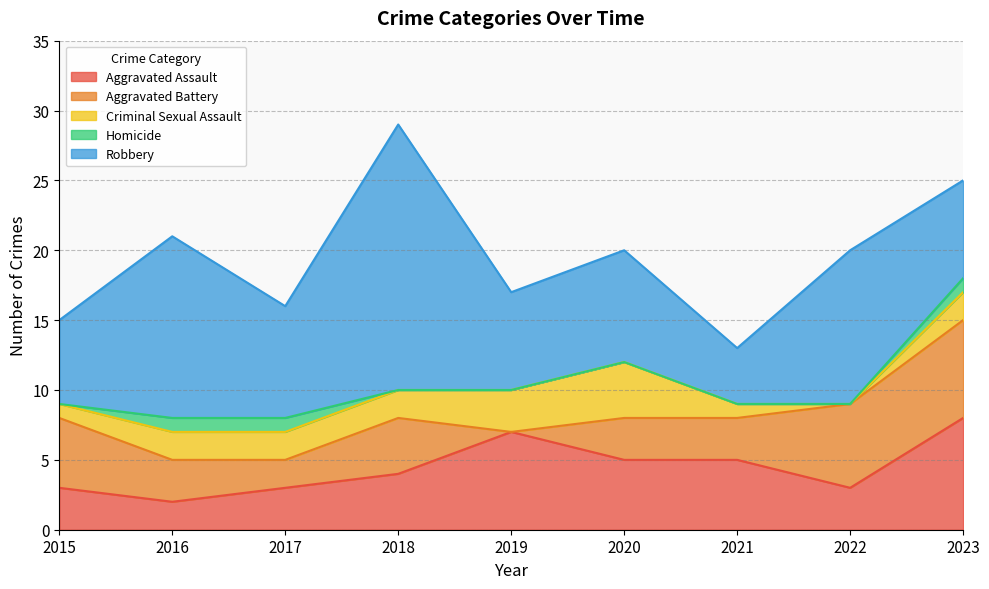

The Robbery series shows 20 at 2022. True or false?

False